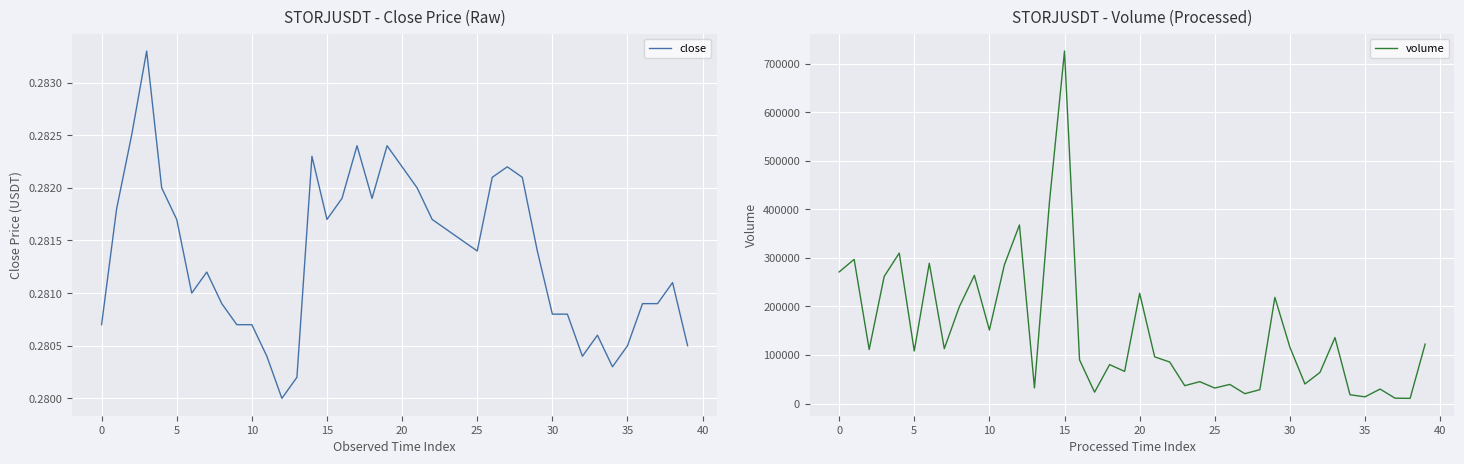

Rank the series by their average value, from highest to lowest.

volume, close